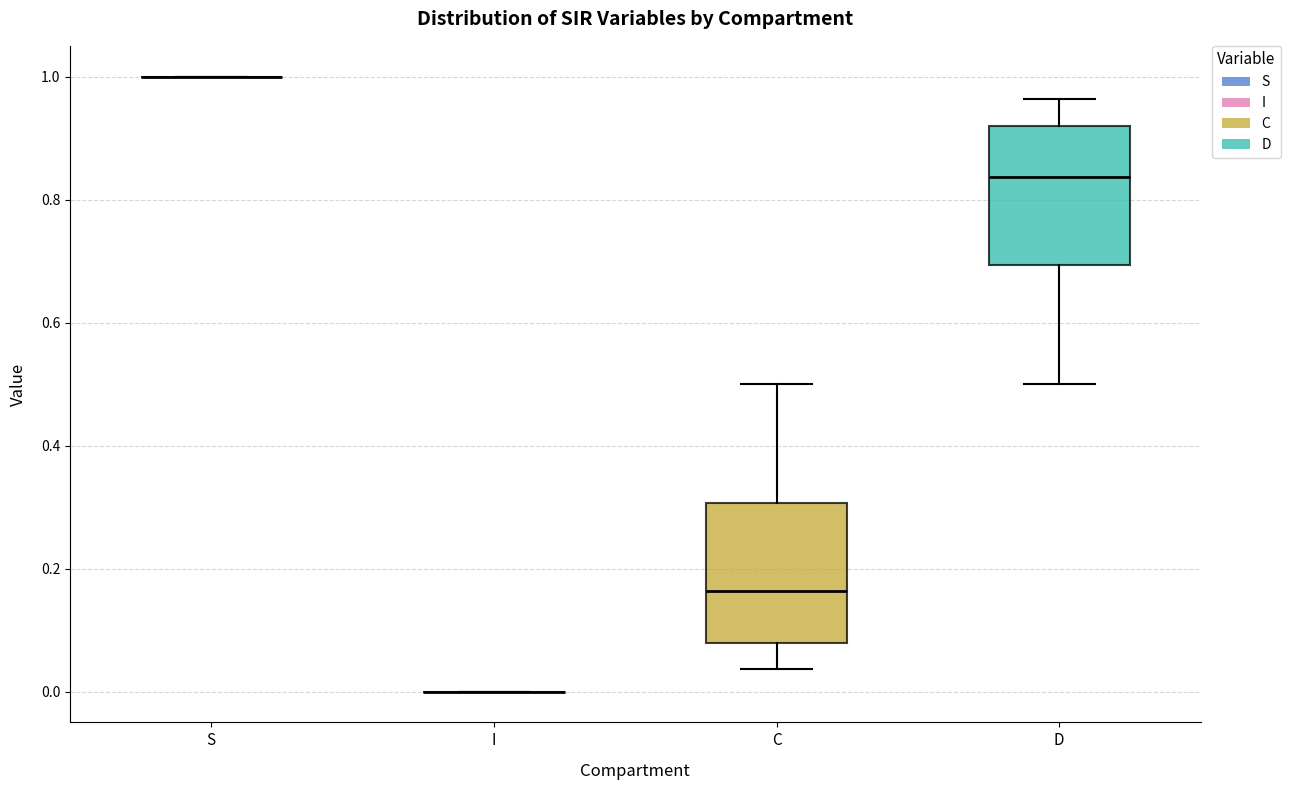

Reading left to right, read every box against the y-axis: the position of its median line, the range the box covers, and the ends of its whiskers. The values are not printed on the chart, so give them approximately, as read against the axis.

S: box collapsed to a line at 1.00, whiskers 1.00 to 1.00
I: box collapsed to a line at 0.00, whiskers 0.00 to 0.00
C: median 0.16, box 0.08 to 0.30, whiskers 0.04 to 0.50
D: median 0.84, box 0.70 to 0.92, whiskers 0.50 to 0.96